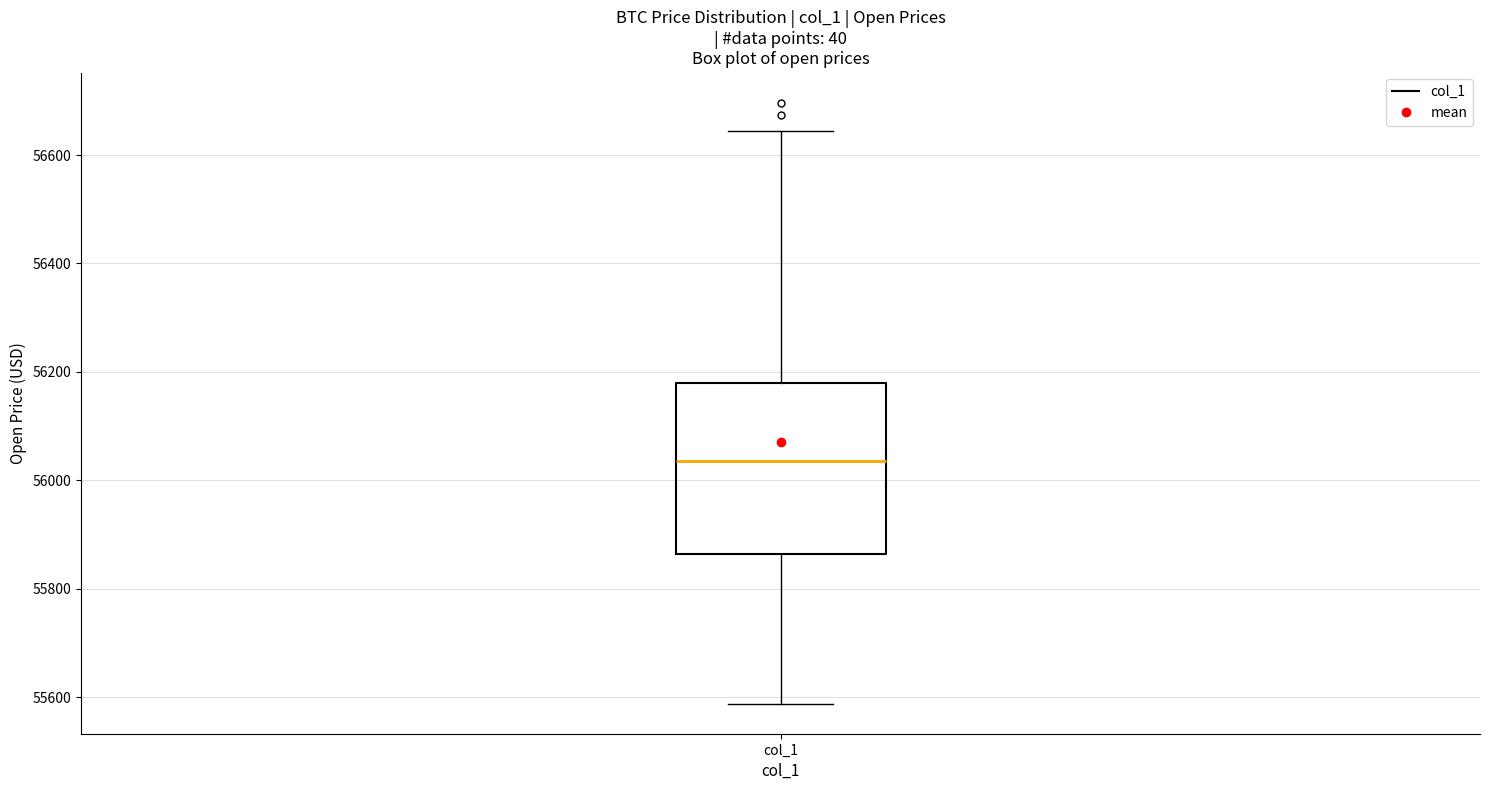

Where is the upper edge of the box for col_1 on the y-axis? The values are not printed on the chart, so give them approximately, as read against the axis.

56180